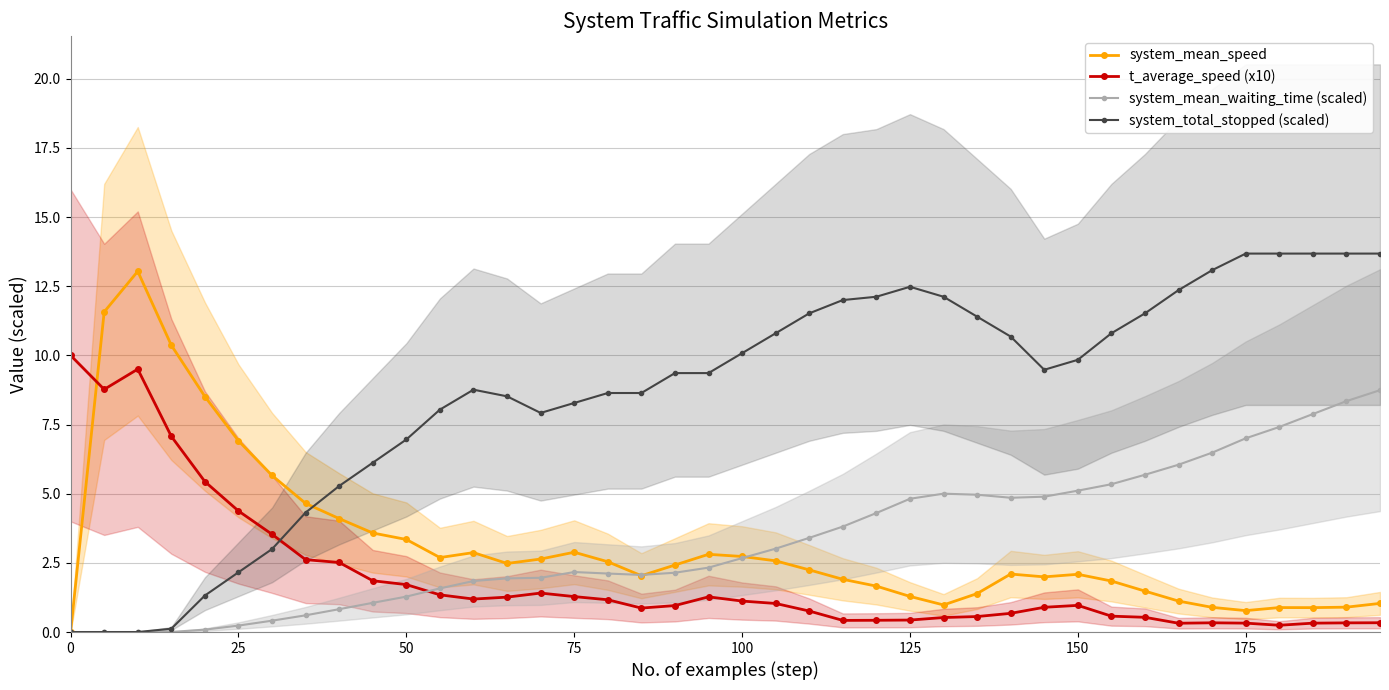

Is it true that system_mean_waiting_time (scaled) equals 0.0 at 75?

False